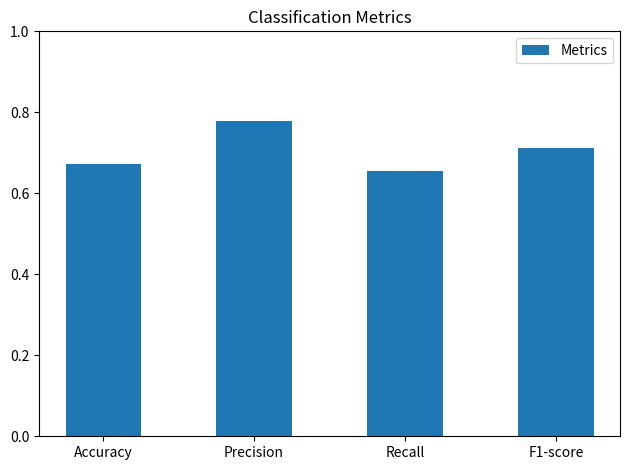

Which label corresponds to the largest value in the chart?

Precision